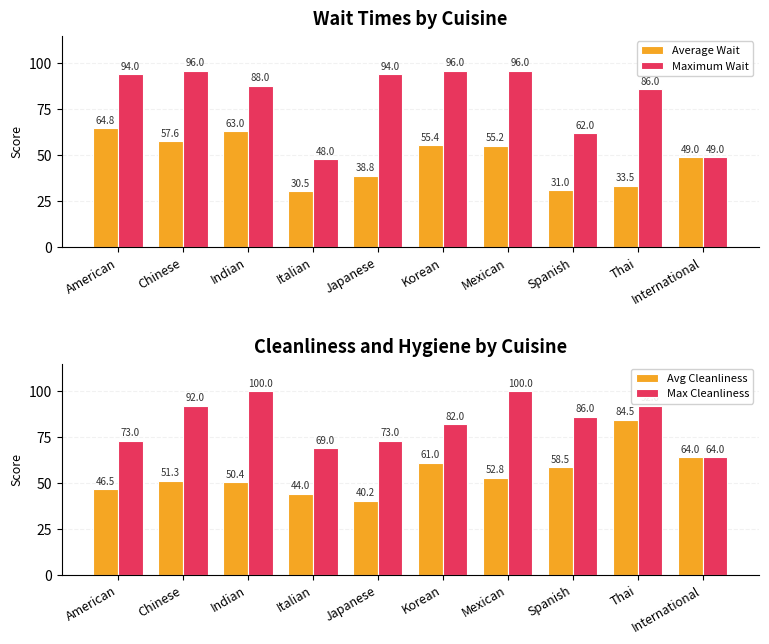

Reading left to right, list all the values displayed in this chart.

Average Wait: 64.8	57.6	63.0	30.5	38.8	55.4	55.2	31.0	33.5	49.0
Maximum Wait: 94.0	96.0	88.0	48.0	94.0	96.0	96.0	62.0	86.0	49.0
Avg Cleanliness: 46.5	51.3	50.4	44.0	40.2	61.0	52.8	58.5	84.5	64.0
Max Cleanliness: 73.0	92.0	100.0	69.0	73.0	82.0	100.0	86.0	92.0	64.0